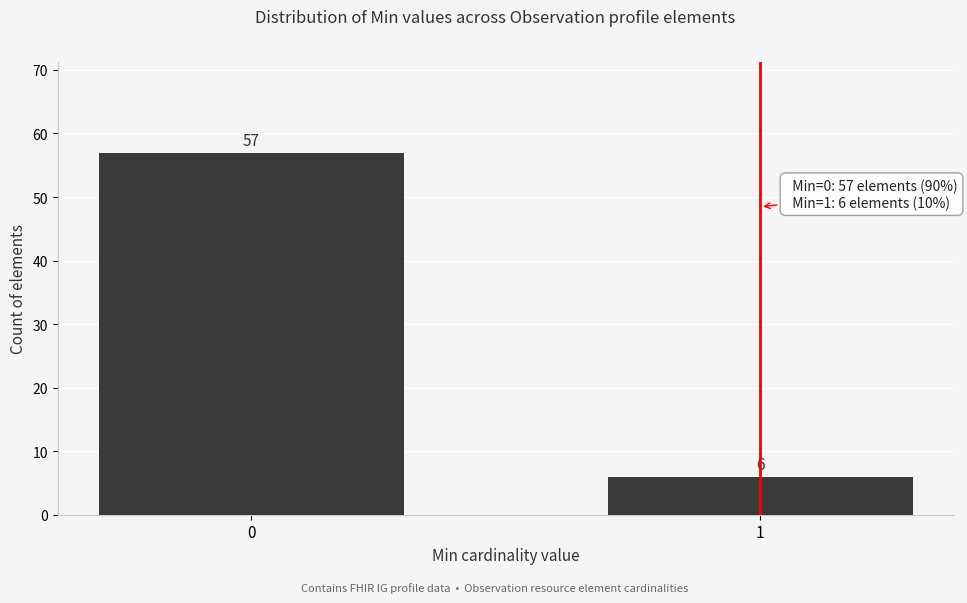

Reading right to left, extract all data points from this chart.

6	57